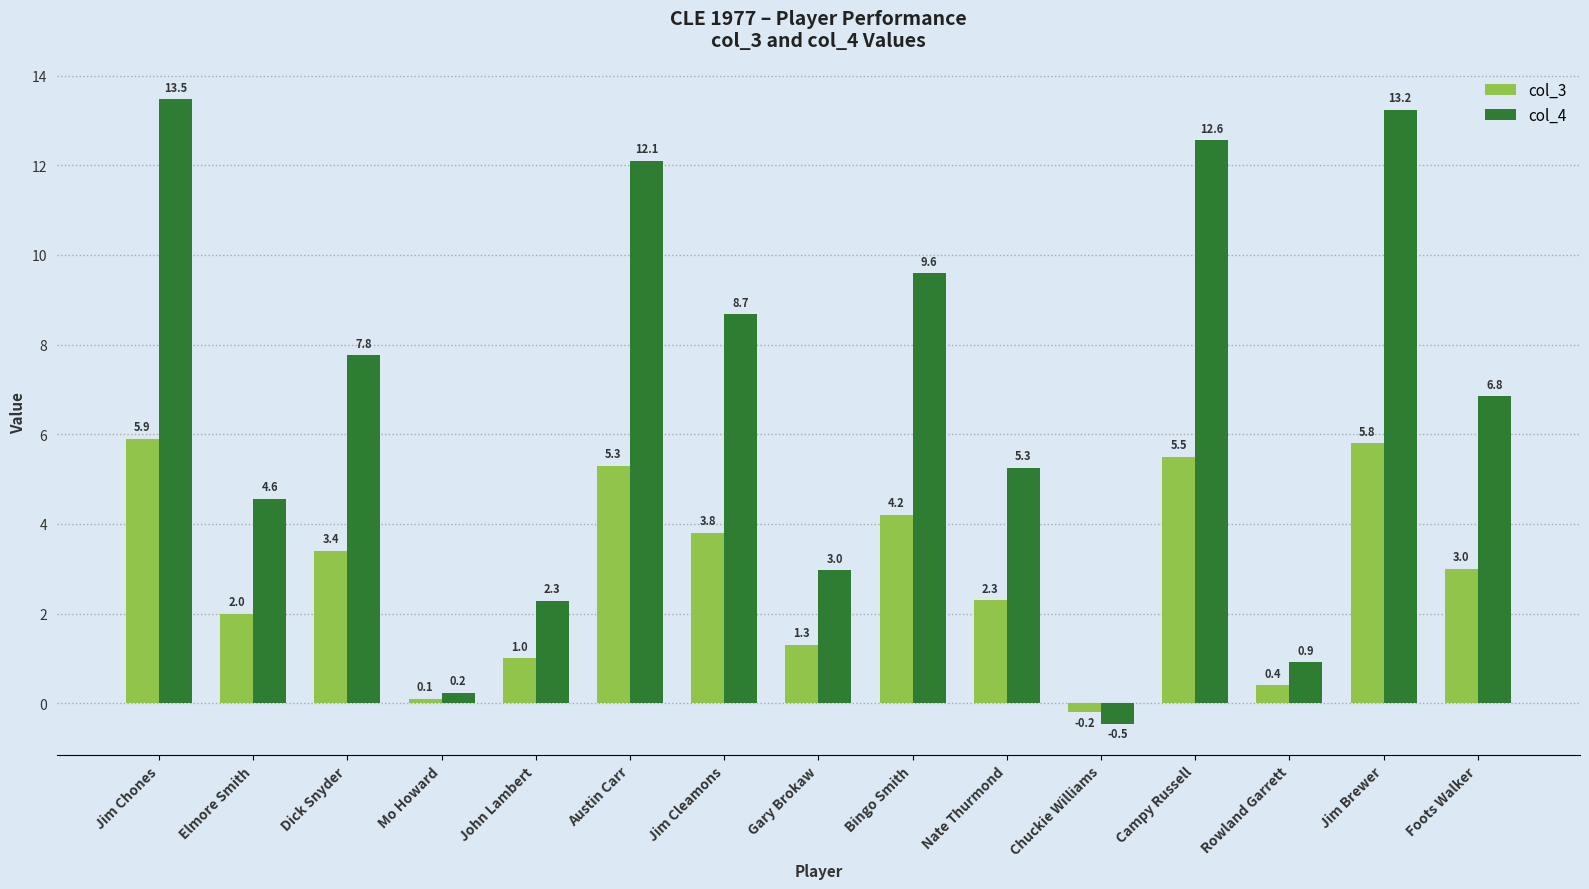

How many bars are there in each group?

2